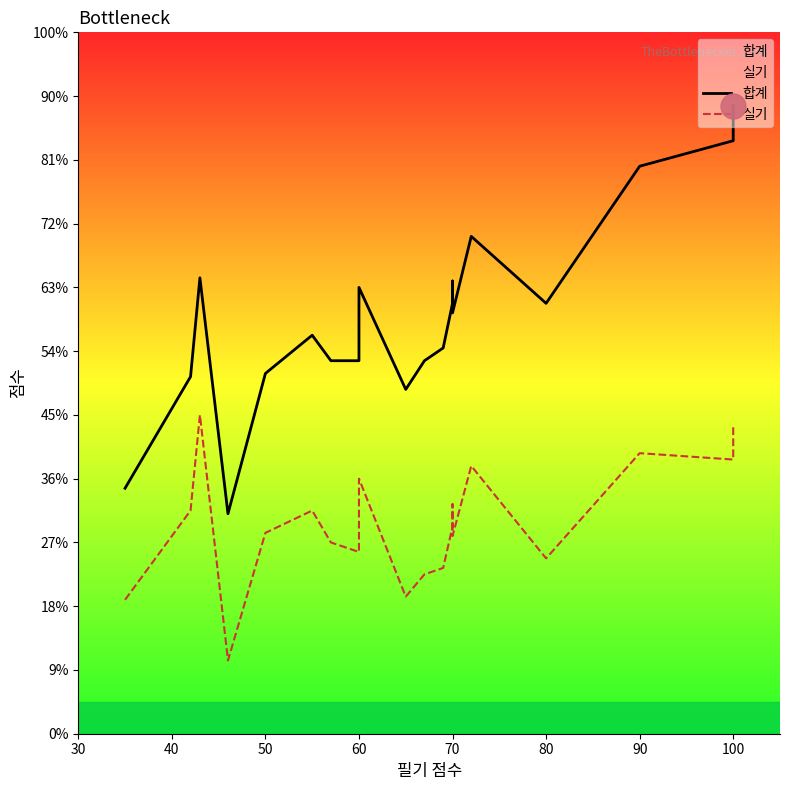

True or false: 합계 has a value of 73 at 15.

False